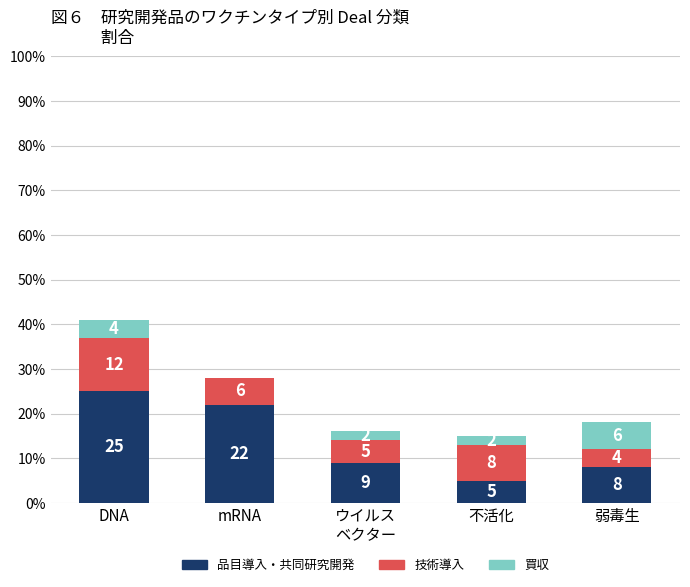

At which category is the sum across all series the highest?

DNA